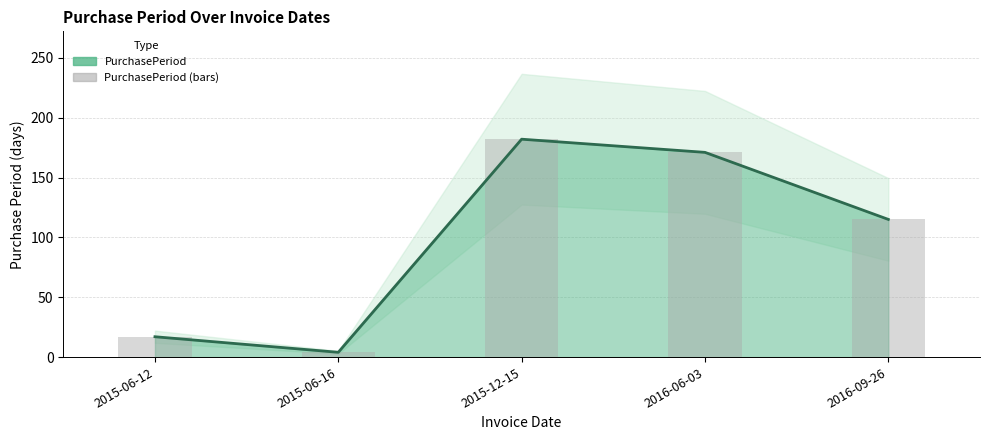

What is the sum of all PurchasePeriod (bars) values?

489